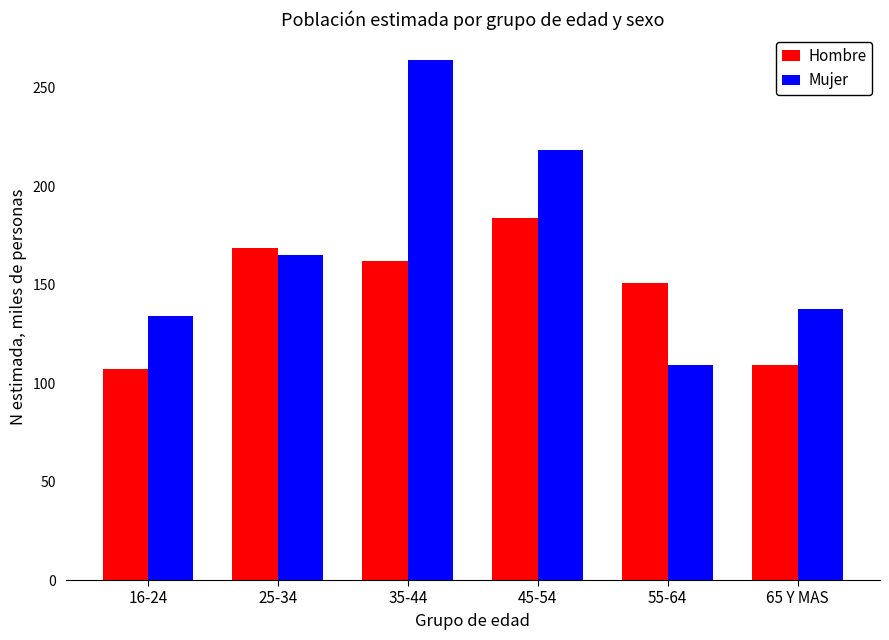

At how many categories does at least one series exceed 156?

3